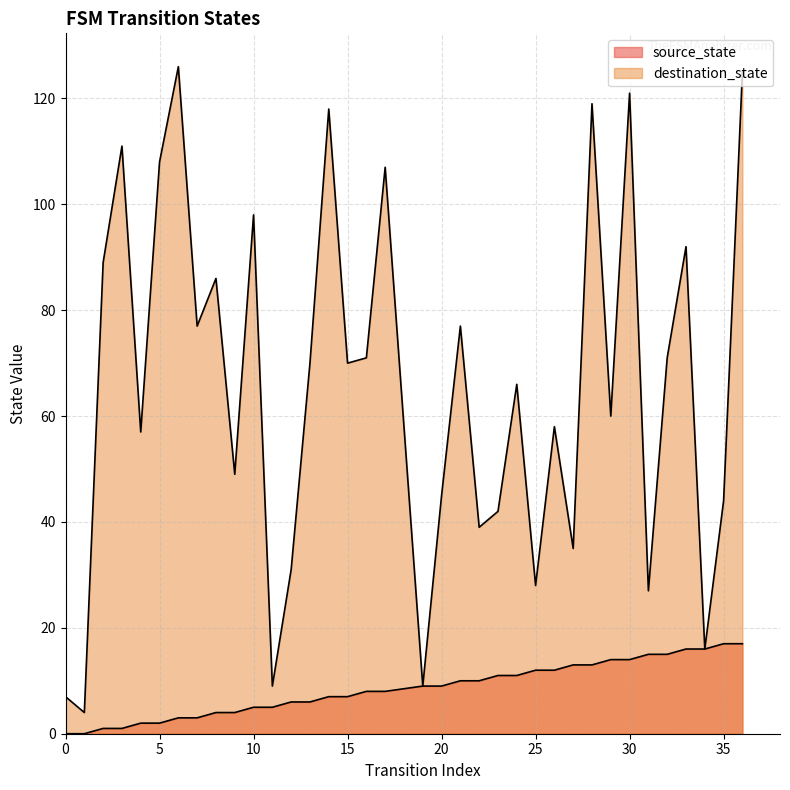

True or false: destination_state and source_state intersect in this chart.

False